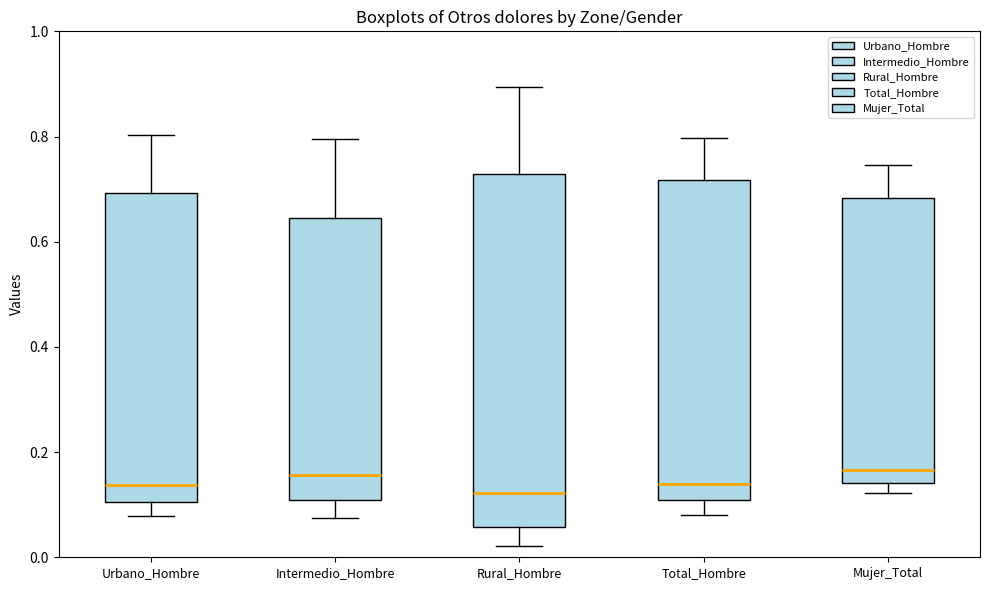

Reading left to right, read every box against the y-axis: the position of its median line, the range the box covers, and the ends of its whiskers. The values are not printed on the chart, so give them approximately, as read against the axis.

Urbano_Hombre: median 0.14, box 0.10 to 0.70, whiskers 0.08 to 0.80
Intermedio_Hombre: median 0.16, box 0.10 to 0.64, whiskers 0.08 to 0.80
Rural_Hombre: median 0.12, box 0.06 to 0.72, whiskers 0.02 to 0.90
Total_Hombre: median 0.14, box 0.10 to 0.72, whiskers 0.08 to 0.80
Mujer_Total: median 0.16, box 0.14 to 0.68, whiskers 0.12 to 0.74